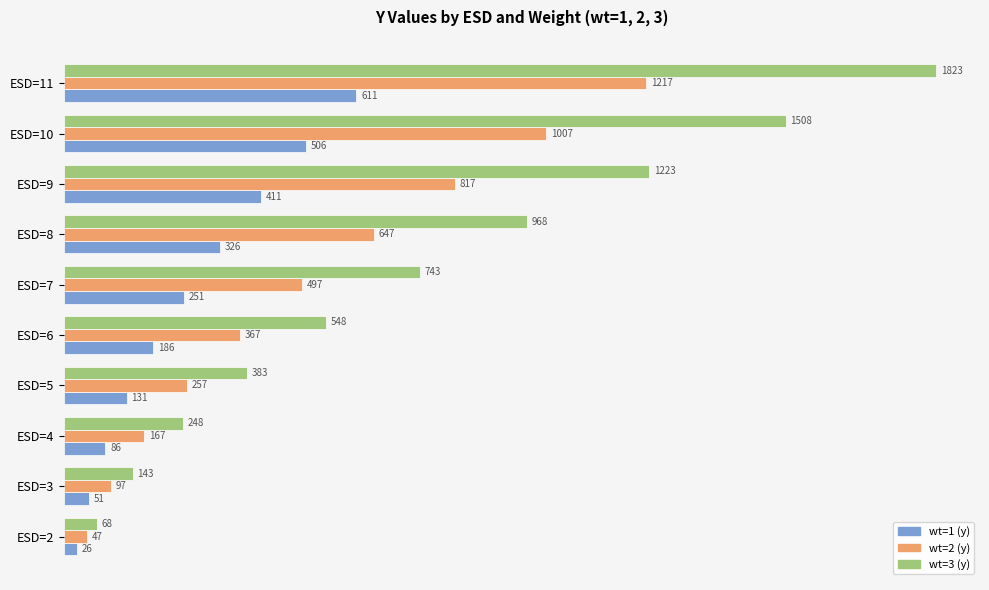

List the series in order of their peak value, lowest first.

wt=1 (y), wt=2 (y), wt=3 (y)